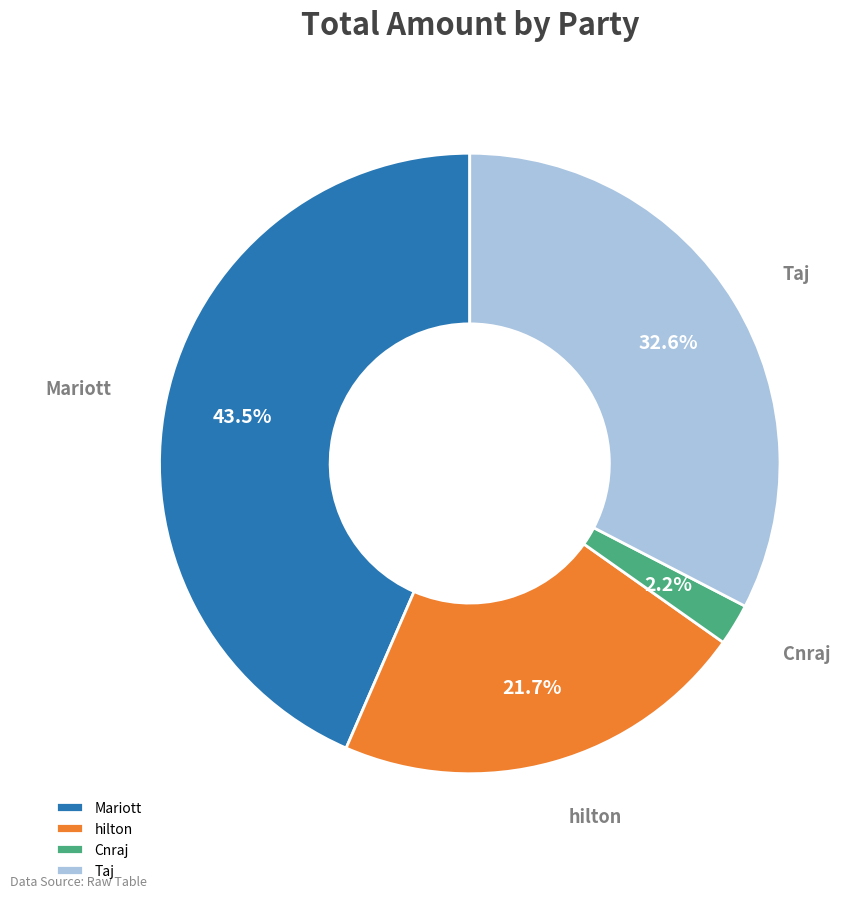

What is the largest slice in the pie chart?

Mariott